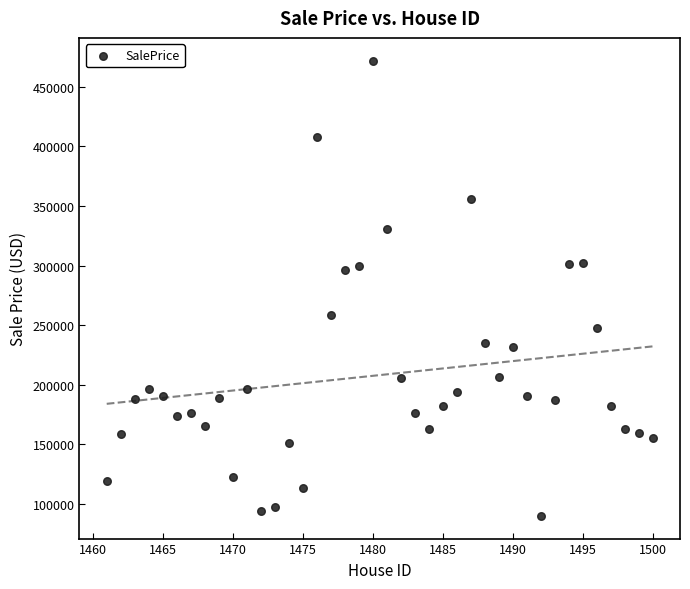

What is the range of X values (max minus min)?

39.0